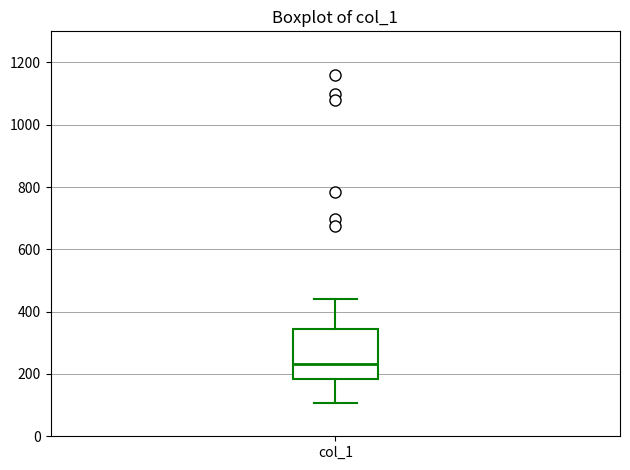

Read this box plot against the y-axis: the position of the median line, the range covered by the box, and the ends of both whiskers. The values are not printed on the chart, so give them approximately, as read against the axis.

median 240, box 180 to 340, whiskers 100 to 440